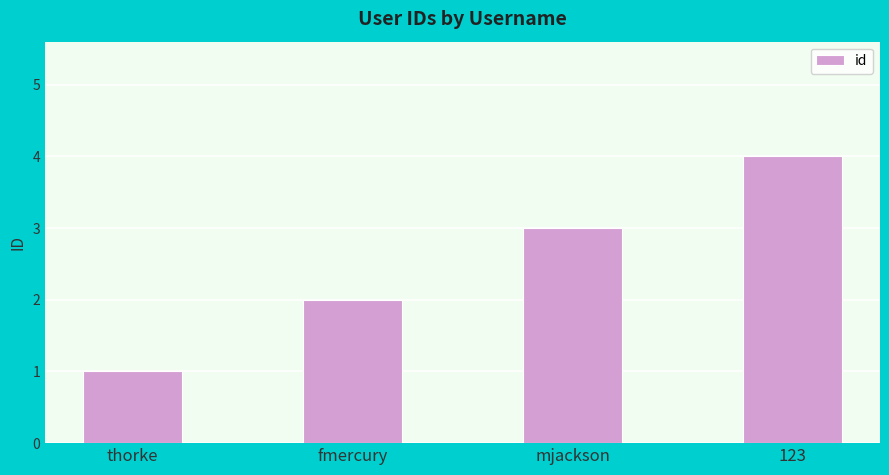

How many data points does each series have?

4